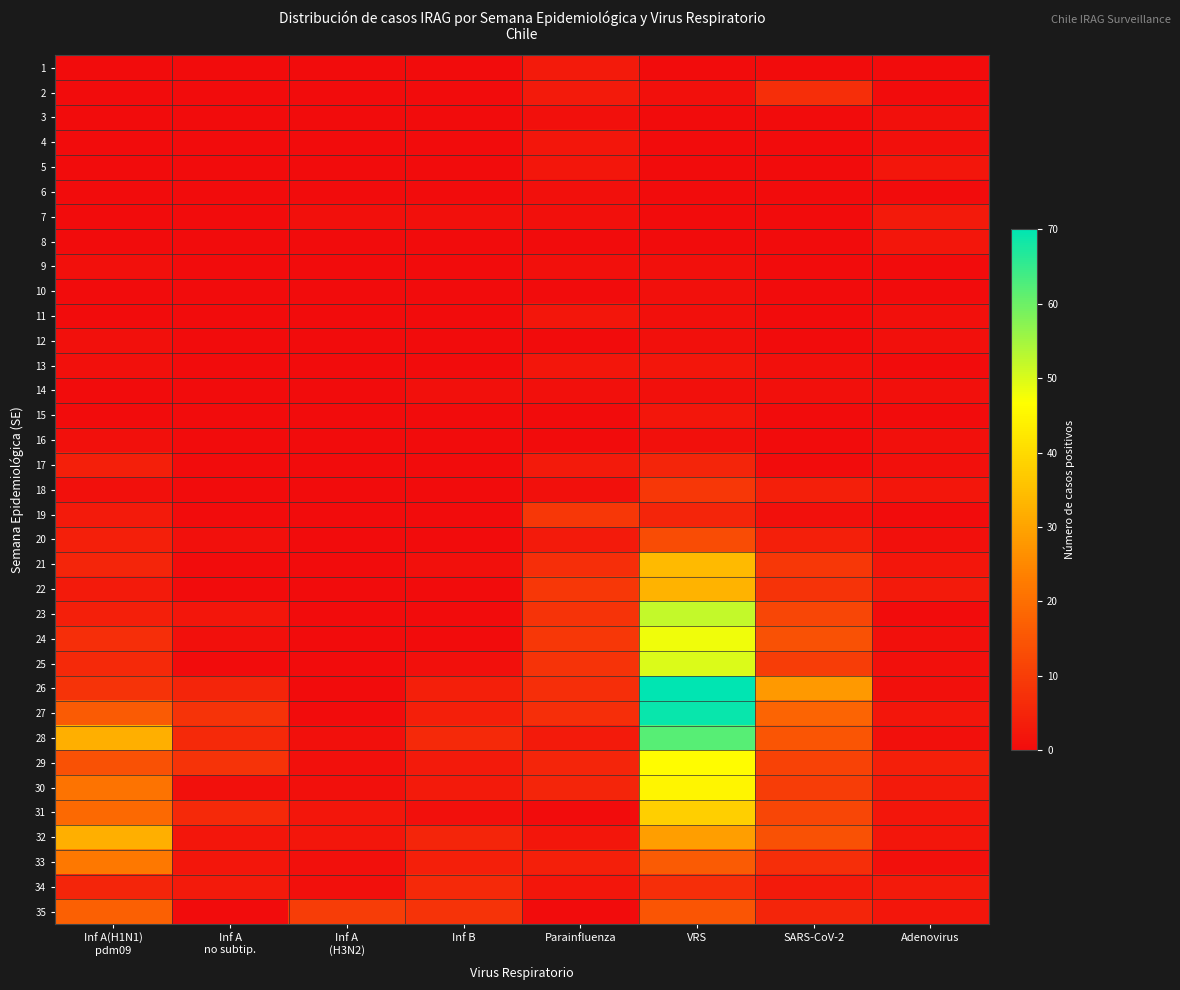

Reading right to left, list all the values displayed in this chart.

1: Adenovirus=0	SARS-CoV-2=0	VRS=0	Parainfluenza=3	Inf B=0	Inf A
(H3N2)=0	Inf A
no subtip.=0	Inf A(H1N1)
pdm09=0
2: Adenovirus=0	SARS-CoV-2=7	VRS=1	Parainfluenza=3	Inf B=0	Inf A
(H3N2)=0	Inf A
no subtip.=0	Inf A(H1N1)
pdm09=0
3: Adenovirus=1	SARS-CoV-2=0	VRS=0	Parainfluenza=1	Inf B=0	Inf A
(H3N2)=0	Inf A
no subtip.=0	Inf A(H1N1)
pdm09=0
4: Adenovirus=1	SARS-CoV-2=0	VRS=0	Parainfluenza=2	Inf B=0	Inf A
(H3N2)=0	Inf A
no subtip.=0	Inf A(H1N1)
pdm09=0
5: Adenovirus=2	SARS-CoV-2=0	VRS=0	Parainfluenza=2	Inf B=0	Inf A
(H3N2)=0	Inf A
no subtip.=0	Inf A(H1N1)
pdm09=0
6: Adenovirus=0	SARS-CoV-2=0	VRS=0	Parainfluenza=1	Inf B=0	Inf A
(H3N2)=0	Inf A
no subtip.=0	Inf A(H1N1)
pdm09=0
7: Adenovirus=3	SARS-CoV-2=0	VRS=0	Parainfluenza=1	Inf B=1	Inf A
(H3N2)=1	Inf A
no subtip.=0	Inf A(H1N1)
pdm09=0
8: Adenovirus=2	SARS-CoV-2=0	VRS=0	Parainfluenza=0	Inf B=0	Inf A
(H3N2)=0	Inf A
no subtip.=0	Inf A(H1N1)
pdm09=0
9: Adenovirus=0	SARS-CoV-2=0	VRS=1	Parainfluenza=1	Inf B=0	Inf A
(H3N2)=0	Inf A
no subtip.=0	Inf A(H1N1)
pdm09=1
10: Adenovirus=0	SARS-CoV-2=0	VRS=1	Parainfluenza=0	Inf B=0	Inf A
(H3N2)=0	Inf A
no subtip.=0	Inf A(H1N1)
pdm09=0
11: Adenovirus=1	SARS-CoV-2=0	VRS=1	Parainfluenza=2	Inf B=0	Inf A
(H3N2)=0	Inf A
no subtip.=0	Inf A(H1N1)
pdm09=0
12: Adenovirus=1	SARS-CoV-2=0	VRS=1	Parainfluenza=0	Inf B=0	Inf A
(H3N2)=0	Inf A
no subtip.=0	Inf A(H1N1)
pdm09=1
13: Adenovirus=0	SARS-CoV-2=1	VRS=2	Parainfluenza=2	Inf B=0	Inf A
(H3N2)=0	Inf A
no subtip.=0	Inf A(H1N1)
pdm09=1
14: Adenovirus=1	SARS-CoV-2=1	VRS=1	Parainfluenza=1	Inf B=1	Inf A
(H3N2)=0	Inf A
no subtip.=0	Inf A(H1N1)
pdm09=0
15: Adenovirus=0	SARS-CoV-2=0	VRS=2	Parainfluenza=0	Inf B=0	Inf A
(H3N2)=0	Inf A
no subtip.=0	Inf A(H1N1)
pdm09=0
16: Adenovirus=1	SARS-CoV-2=0	VRS=1	Parainfluenza=0	Inf B=0	Inf A
(H3N2)=0	Inf A
no subtip.=0	Inf A(H1N1)
pdm09=1
17: Adenovirus=1	SARS-CoV-2=0	VRS=5	Parainfluenza=3	Inf B=0	Inf A
(H3N2)=0	Inf A
no subtip.=0	Inf A(H1N1)
pdm09=4
18: Adenovirus=2	SARS-CoV-2=4	VRS=9	Parainfluenza=1	Inf B=0	Inf A
(H3N2)=0	Inf A
no subtip.=0	Inf A(H1N1)
pdm09=1
19: Adenovirus=0	SARS-CoV-2=1	VRS=5	Parainfluenza=9	Inf B=0	Inf A
(H3N2)=0	Inf A
no subtip.=0	Inf A(H1N1)
pdm09=3
20: Adenovirus=1	SARS-CoV-2=4	VRS=13	Parainfluenza=3	Inf B=0	Inf A
(H3N2)=0	Inf A
no subtip.=1	Inf A(H1N1)
pdm09=4
21: Adenovirus=2	SARS-CoV-2=9	VRS=34	Parainfluenza=7	Inf B=1	Inf A
(H3N2)=0	Inf A
no subtip.=0	Inf A(H1N1)
pdm09=5
22: Adenovirus=3	SARS-CoV-2=8	VRS=33	Parainfluenza=9	Inf B=0	Inf A
(H3N2)=0	Inf A
no subtip.=0	Inf A(H1N1)
pdm09=3
23: Adenovirus=0	SARS-CoV-2=12	VRS=52	Parainfluenza=8	Inf B=0	Inf A
(H3N2)=0	Inf A
no subtip.=2	Inf A(H1N1)
pdm09=4
24: Adenovirus=1	SARS-CoV-2=14	VRS=48	Parainfluenza=9	Inf B=0	Inf A
(H3N2)=0	Inf A
no subtip.=1	Inf A(H1N1)
pdm09=7
25: Adenovirus=1	SARS-CoV-2=10	VRS=50	Parainfluenza=8	Inf B=1	Inf A
(H3N2)=0	Inf A
no subtip.=0	Inf A(H1N1)
pdm09=6
26: Adenovirus=1	SARS-CoV-2=28	VRS=70	Parainfluenza=7	Inf B=4	Inf A
(H3N2)=0	Inf A
no subtip.=5	Inf A(H1N1)
pdm09=8
27: Adenovirus=2	SARS-CoV-2=18	VRS=69	Parainfluenza=7	Inf B=4	Inf A
(H3N2)=0	Inf A
no subtip.=8	Inf A(H1N1)
pdm09=16
28: Adenovirus=1	SARS-CoV-2=15	VRS=62	Parainfluenza=3	Inf B=6	Inf A
(H3N2)=1	Inf A
no subtip.=6	Inf A(H1N1)
pdm09=32
29: Adenovirus=4	SARS-CoV-2=11	VRS=46	Parainfluenza=5	Inf B=3	Inf A
(H3N2)=1	Inf A
no subtip.=8	Inf A(H1N1)
pdm09=14
30: Adenovirus=3	SARS-CoV-2=10	VRS=45	Parainfluenza=5	Inf B=3	Inf A
(H3N2)=1	Inf A
no subtip.=1	Inf A(H1N1)
pdm09=21
31: Adenovirus=2	SARS-CoV-2=12	VRS=38	Parainfluenza=0	Inf B=1	Inf A
(H3N2)=2	Inf A
no subtip.=6	Inf A(H1N1)
pdm09=19
32: Adenovirus=2	SARS-CoV-2=14	VRS=29	Parainfluenza=2	Inf B=5	Inf A
(H3N2)=2	Inf A
no subtip.=2	Inf A(H1N1)
pdm09=32
33: Adenovirus=1	SARS-CoV-2=7	VRS=16	Parainfluenza=4	Inf B=4	Inf A
(H3N2)=1	Inf A
no subtip.=2	Inf A(H1N1)
pdm09=22
34: Adenovirus=3	SARS-CoV-2=3	VRS=7	Parainfluenza=2	Inf B=6	Inf A
(H3N2)=1	Inf A
no subtip.=3	Inf A(H1N1)
pdm09=5
35: Adenovirus=2	SARS-CoV-2=5	VRS=15	Parainfluenza=0	Inf B=8	Inf A
(H3N2)=10	Inf A
no subtip.=0	Inf A(H1N1)
pdm09=17